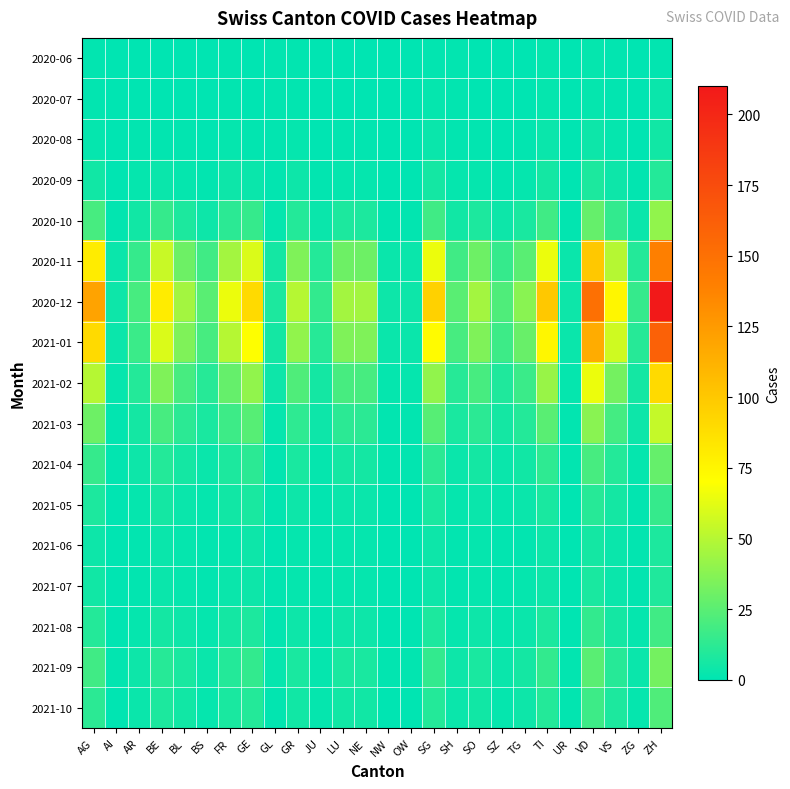

Which series has the largest range (max minus min)?

2020-12